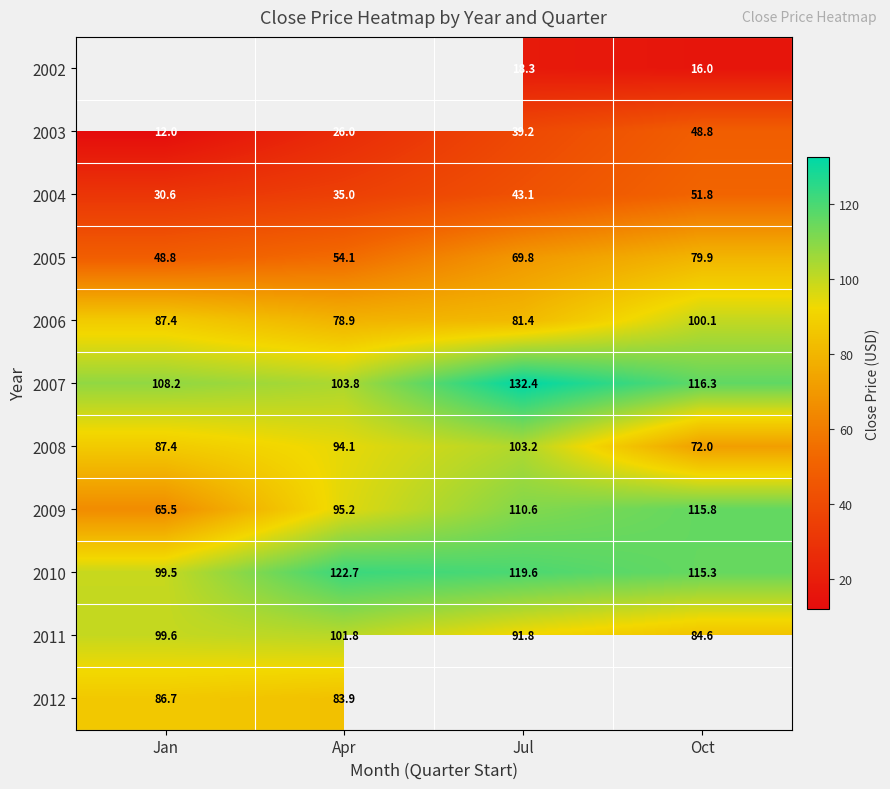

Where does the 2010 series first go above 119?

Apr